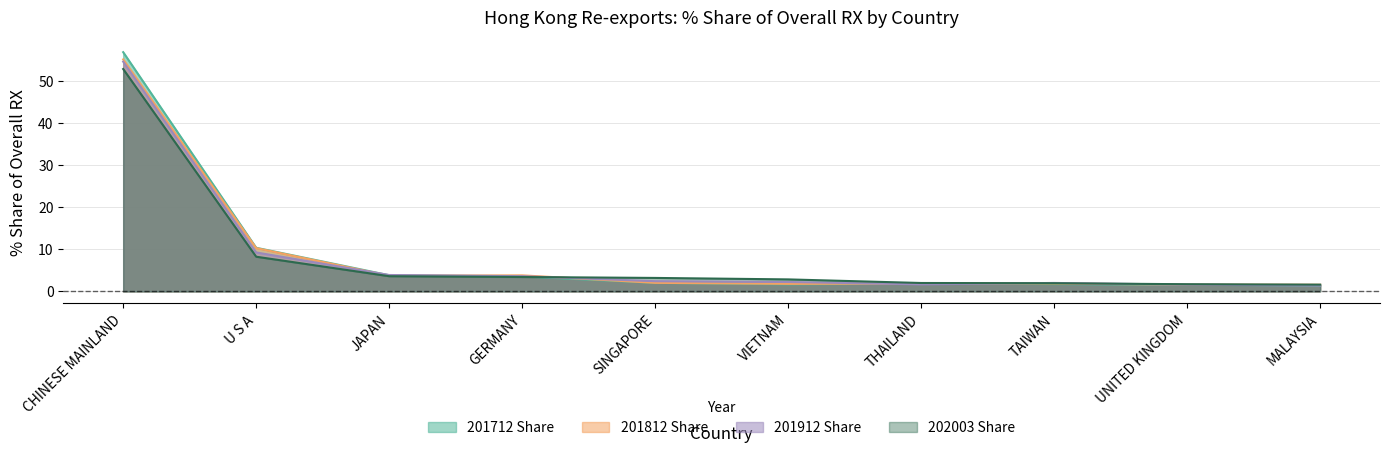

What is the lowest value of the 201712 Share series?

1.4